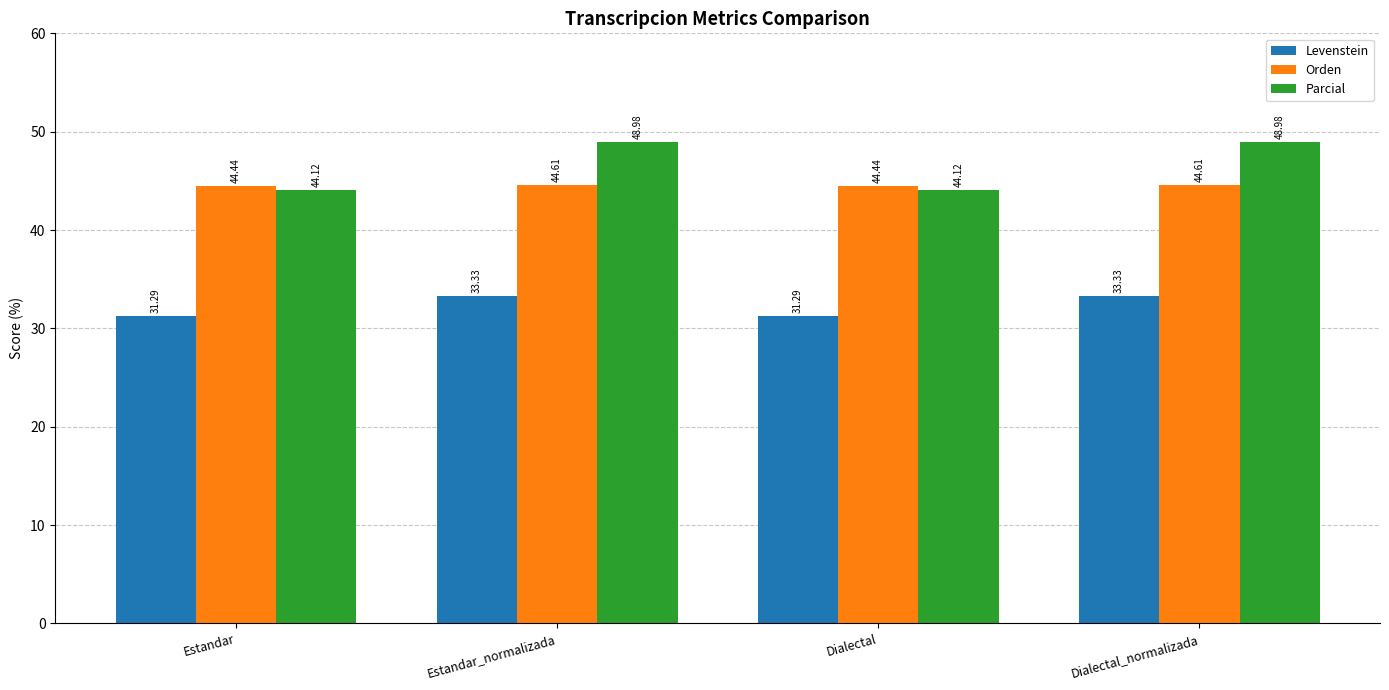

What is the value of the Orden bar at the 4th from the left?

44.6